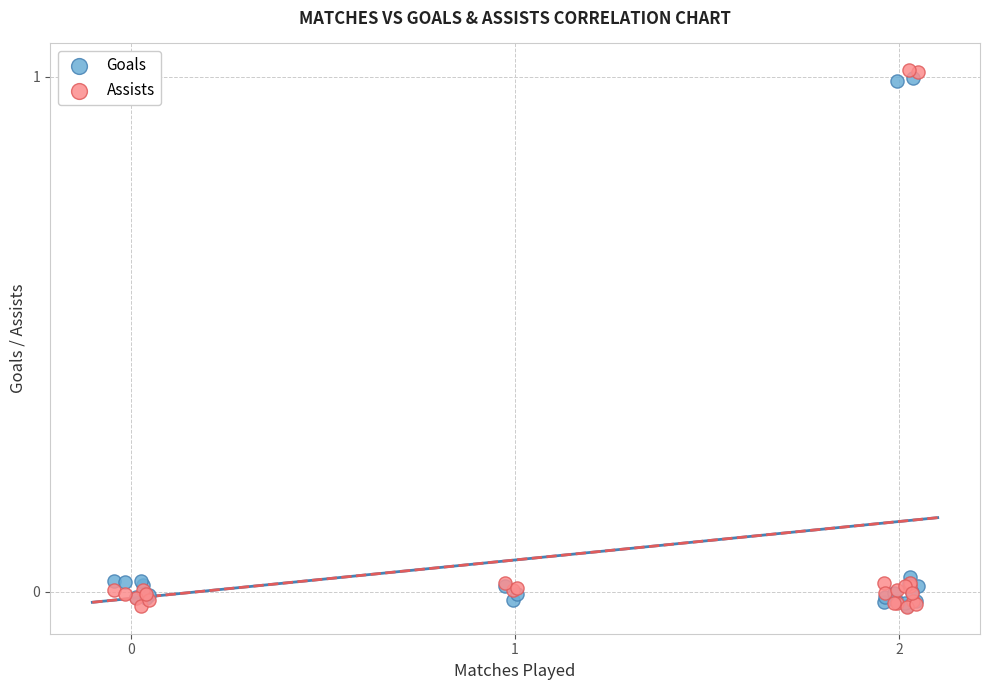

Which series has the widest spread of Y values?

Assists